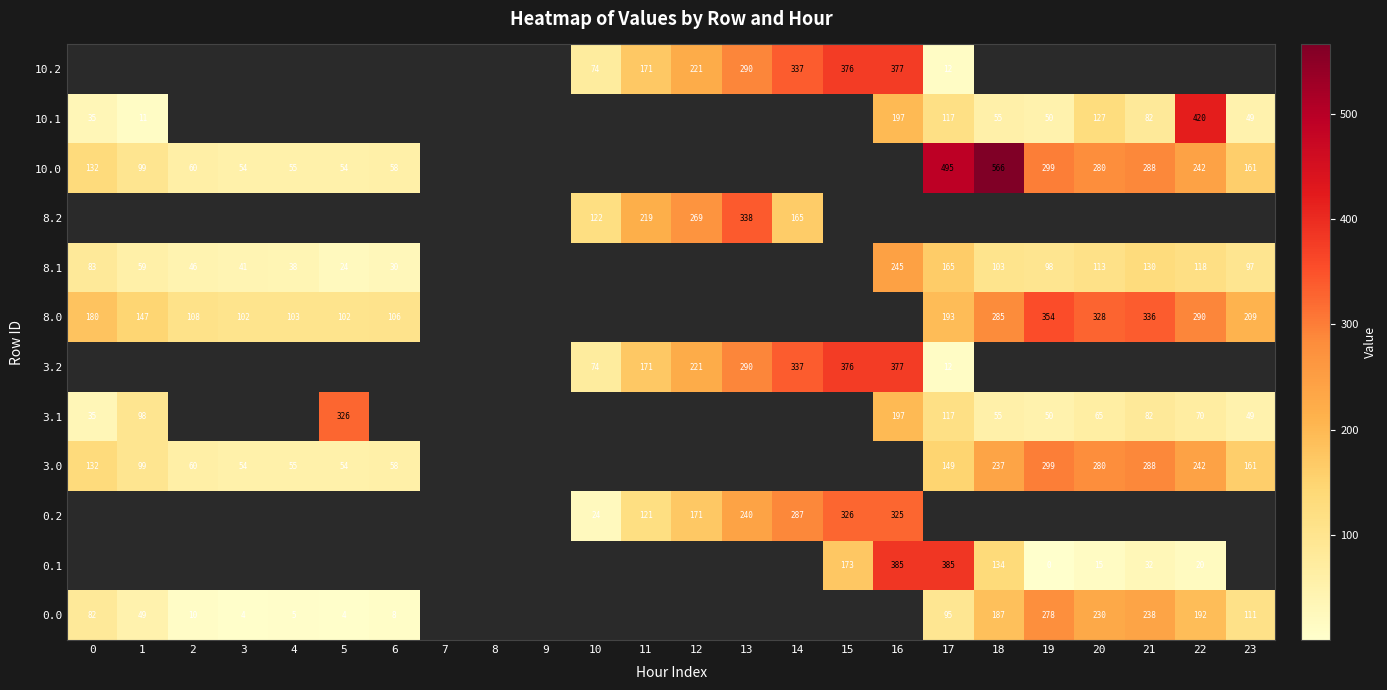

What is the maximum value shown in the chart?

565.9